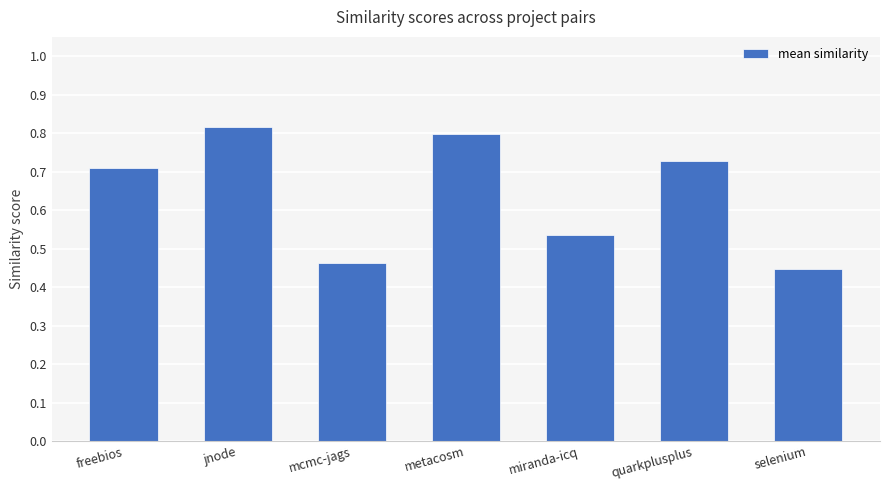

How many distinct data groups are displayed?

1